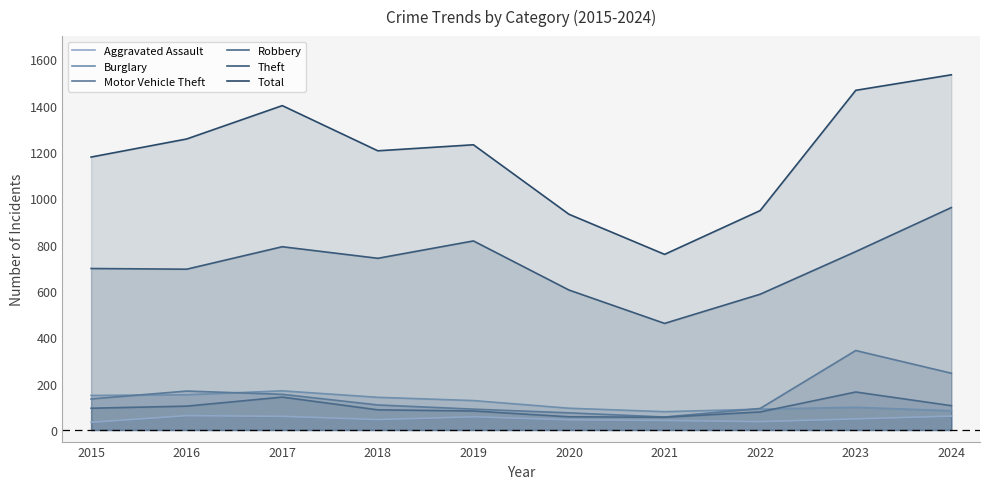

What are all the series names shown in the legend?

Aggravated Assault, Burglary, Motor Vehicle Theft, Robbery, Theft, Total